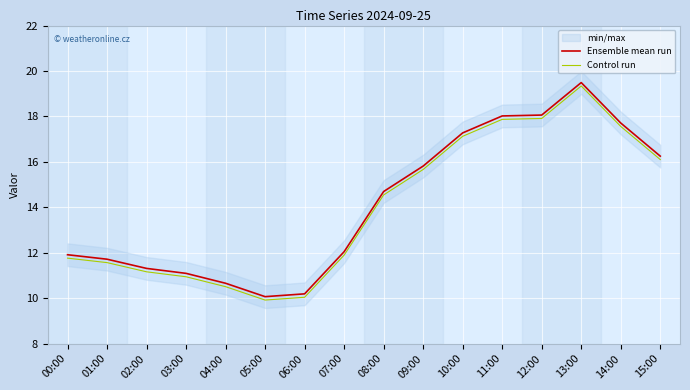

At how many categories does at least one series exceed 19?

1